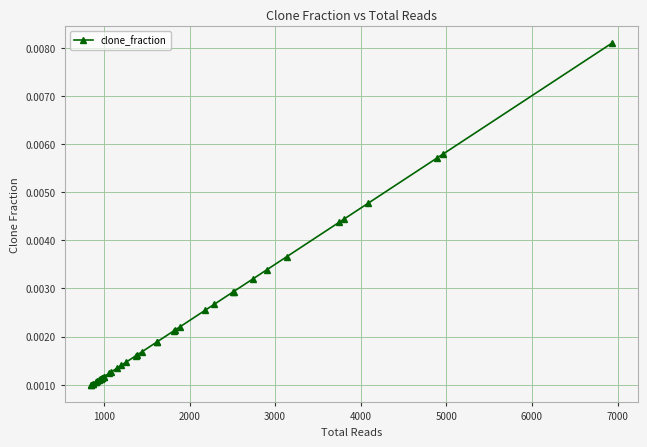

What is the sum of all values?

0.1